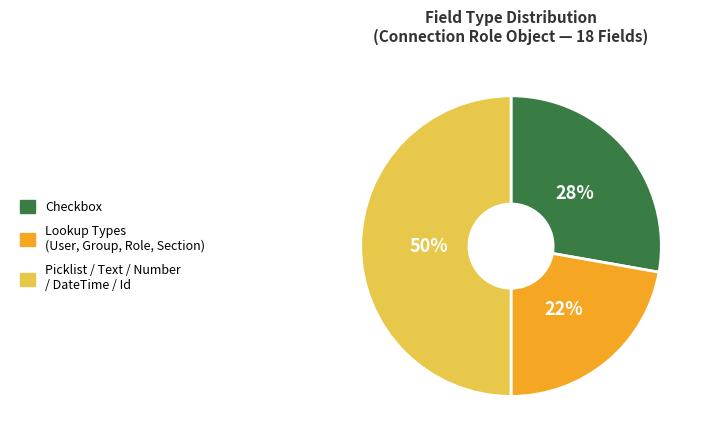

To the nearest percent, what is the difference between the largest and smallest slice percentages?

28%